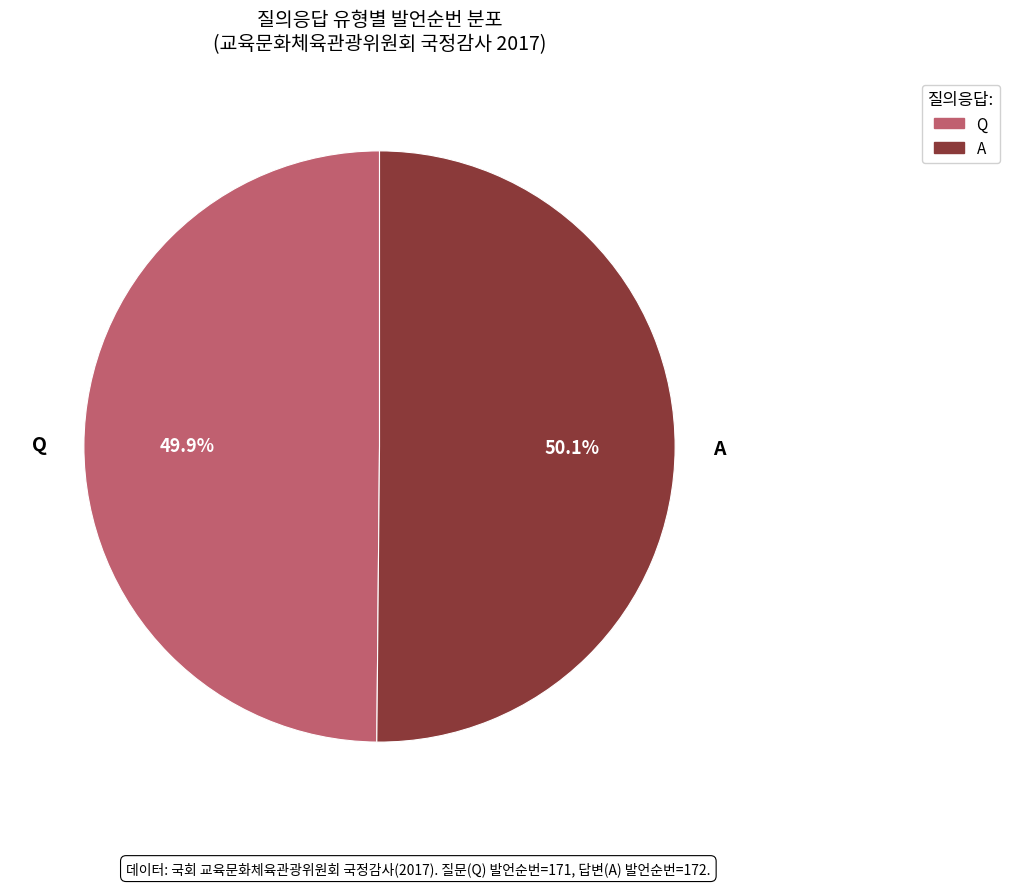

What is the ratio of the value at A to the value at Q?

1.0